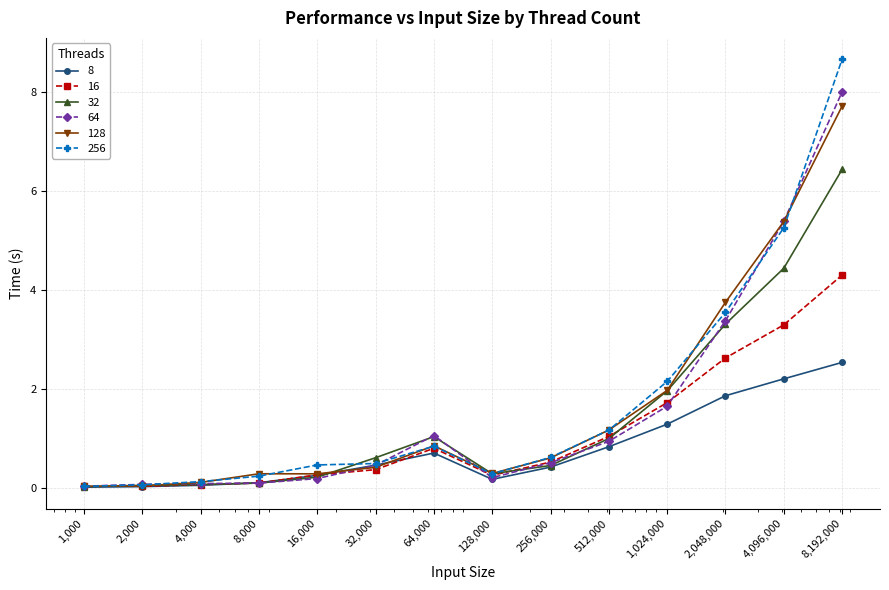

What are all the series names shown in the legend?

8, 16, 32, 64, 128, 256